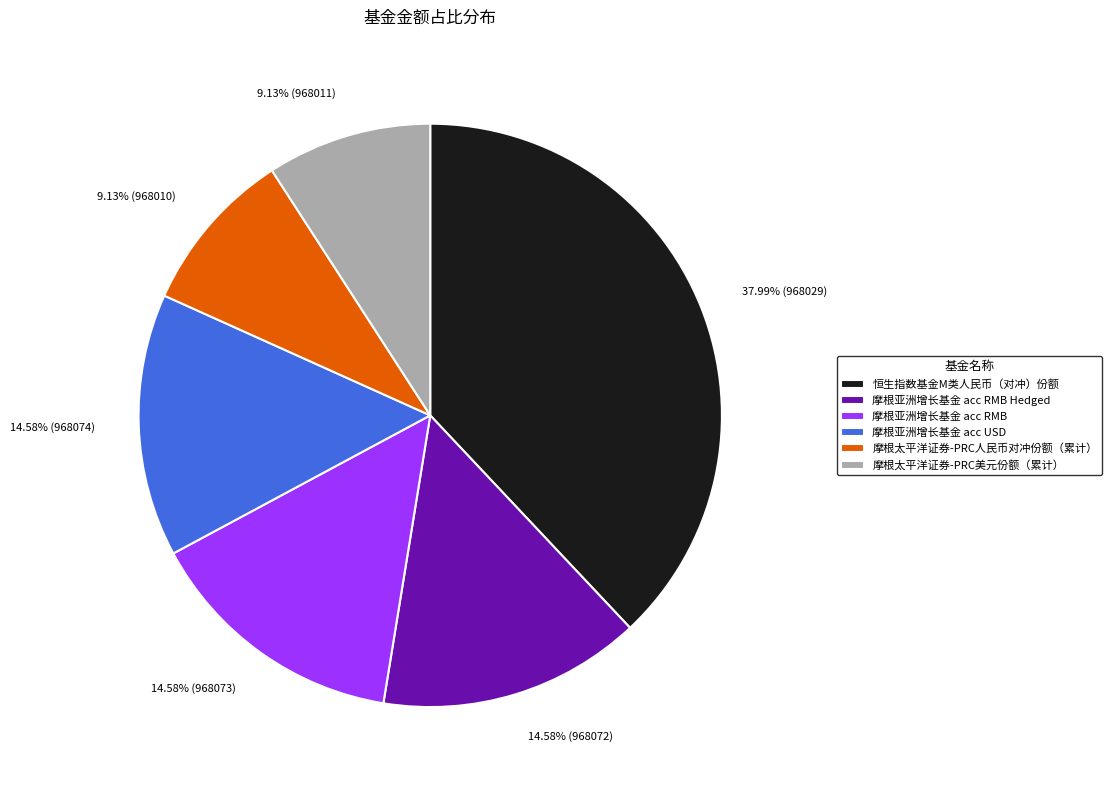

Count the number of slices in the pie.

6